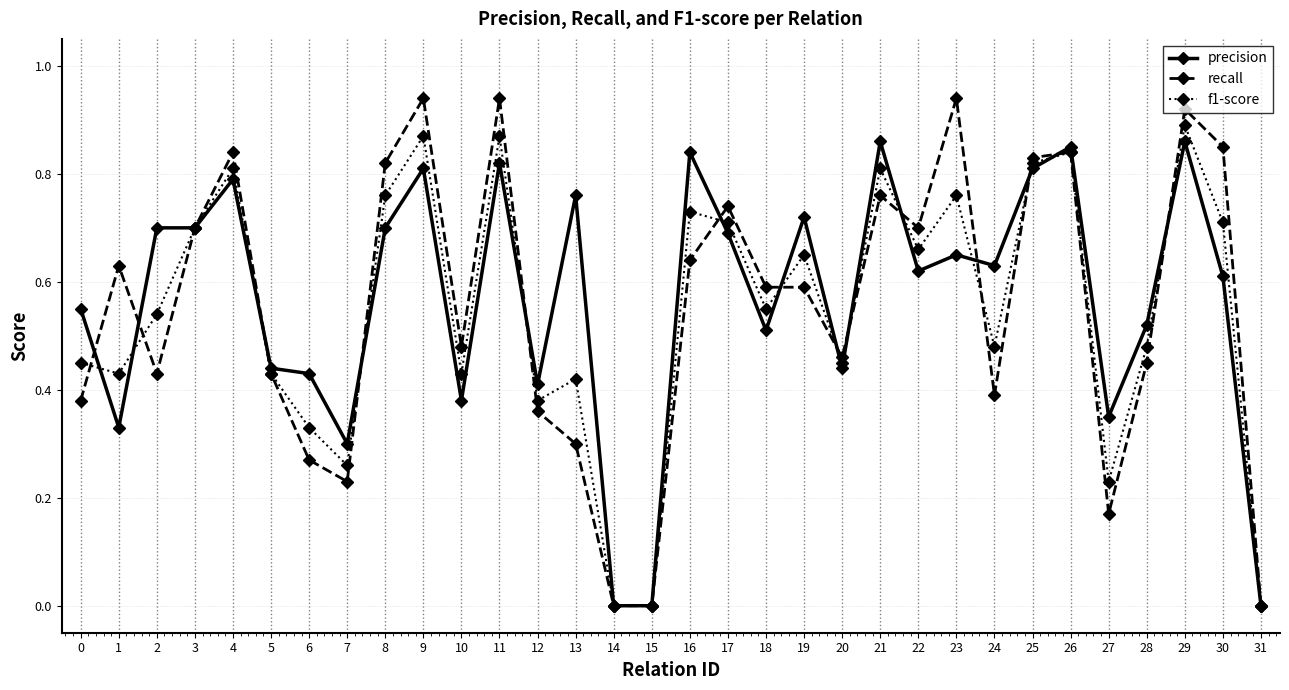

At which category is the sum across all series the highest?

29